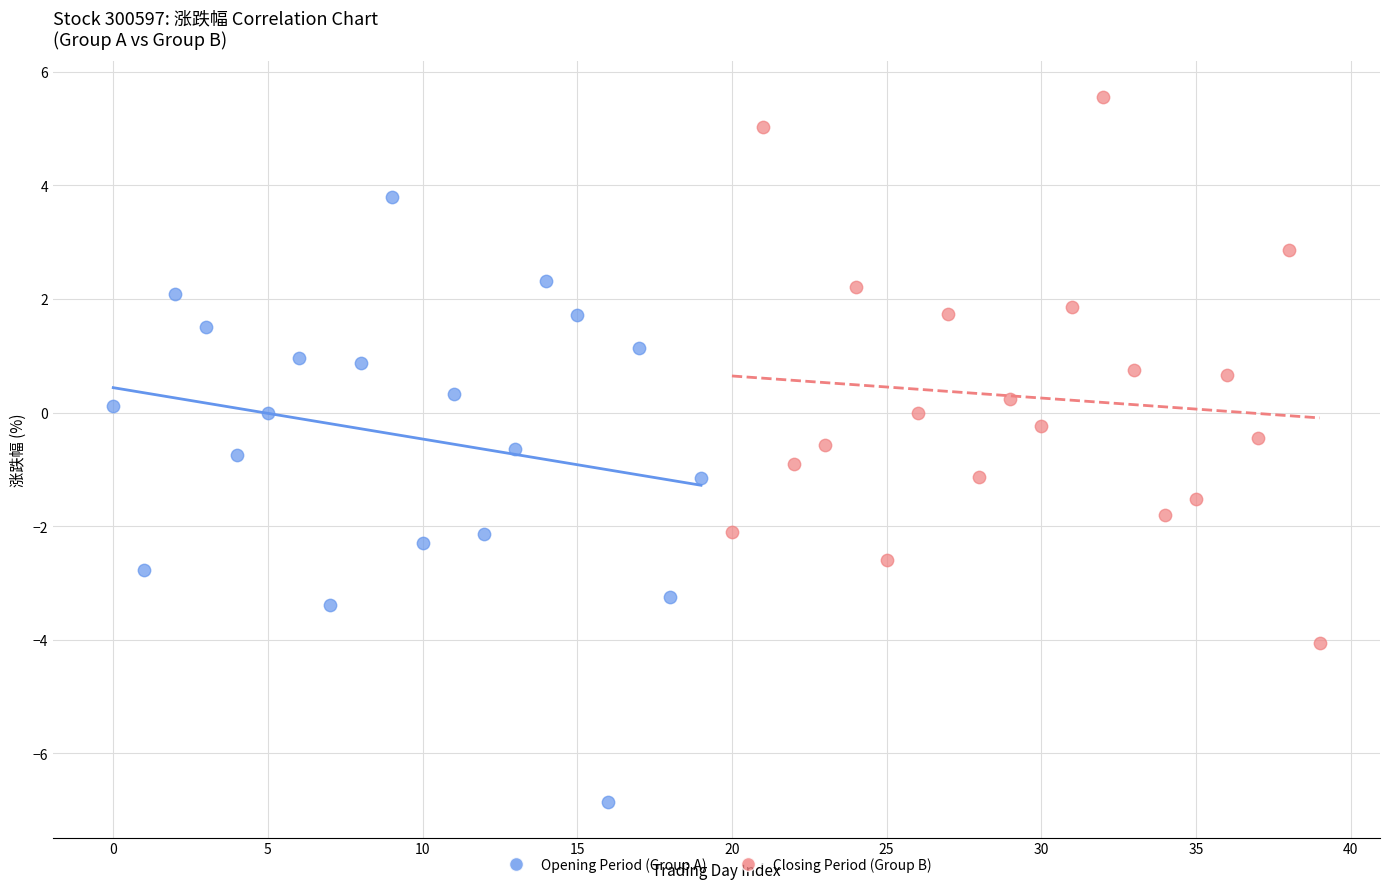

Which series reaches the maximum Y coordinate?

Closing Period (Group B)